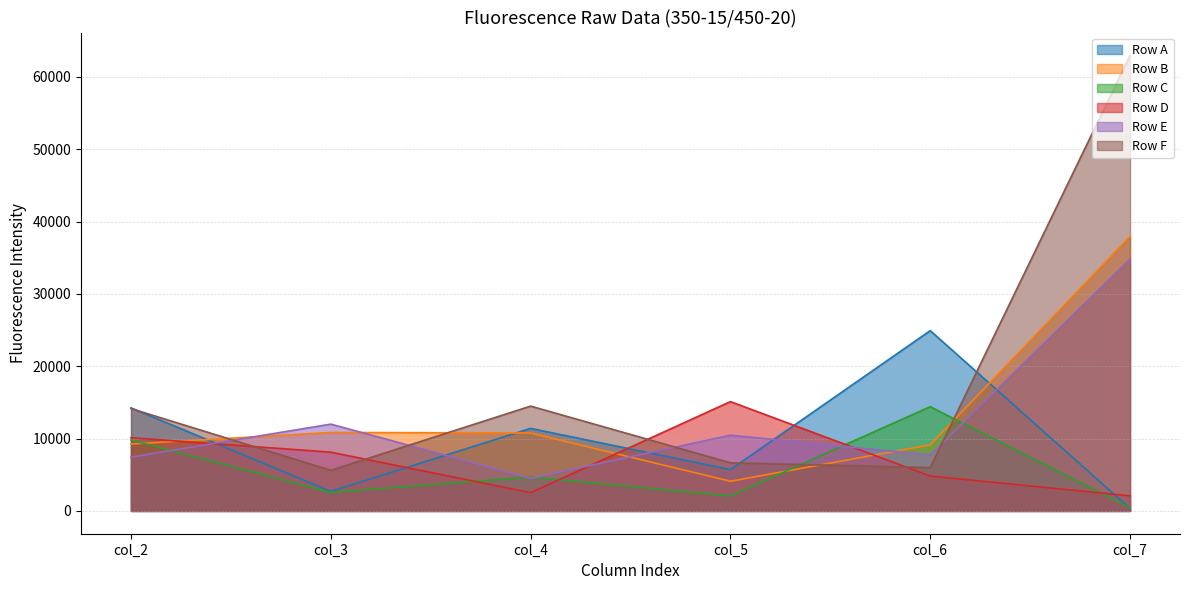

What is the spread (max minus min) of values at col_3?

9443